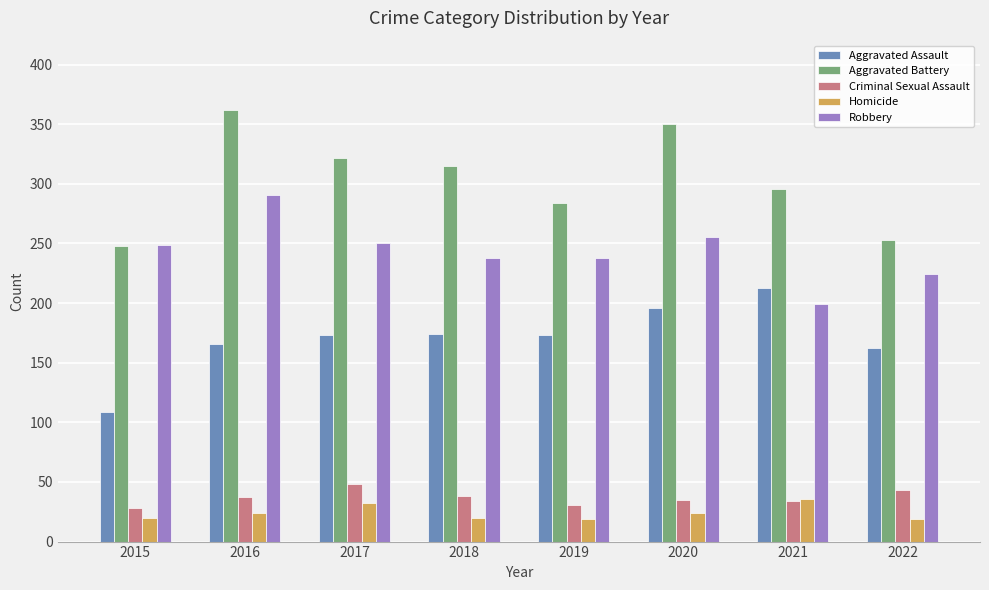

At which label does Aggravated Battery reach its minimum?

2015